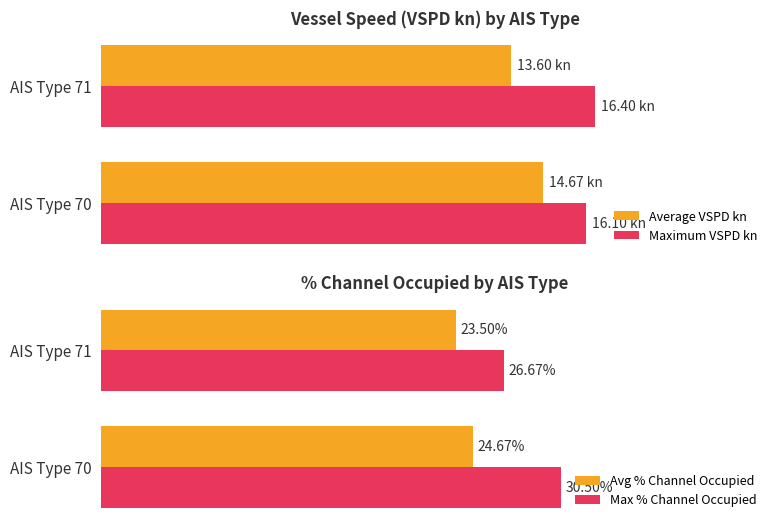

Rank the categories by Avg % Channel Occupied value from highest to lowest.

AIS Type 70, AIS Type 71